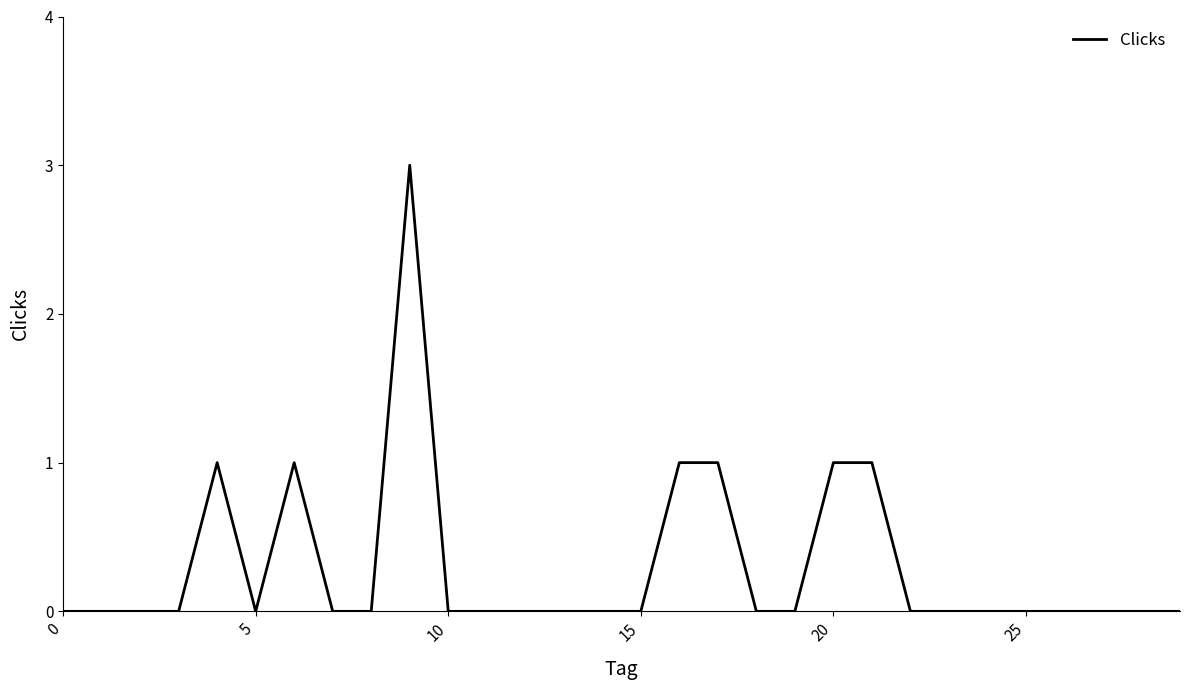

Count the values in the range 0 to 1.

29